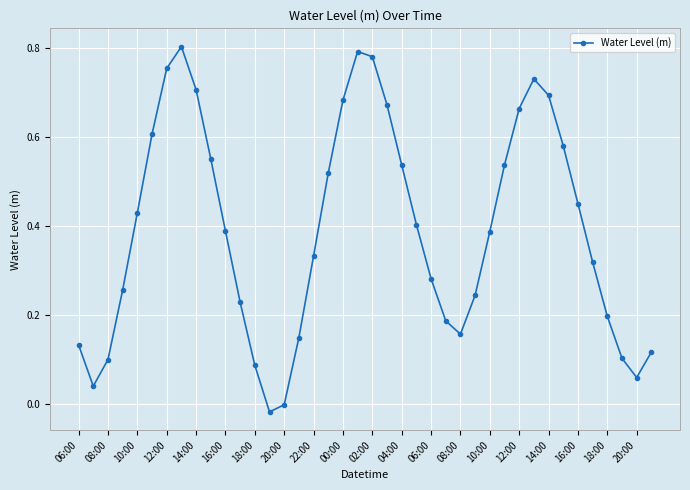

What is the sum of all values?

15.6